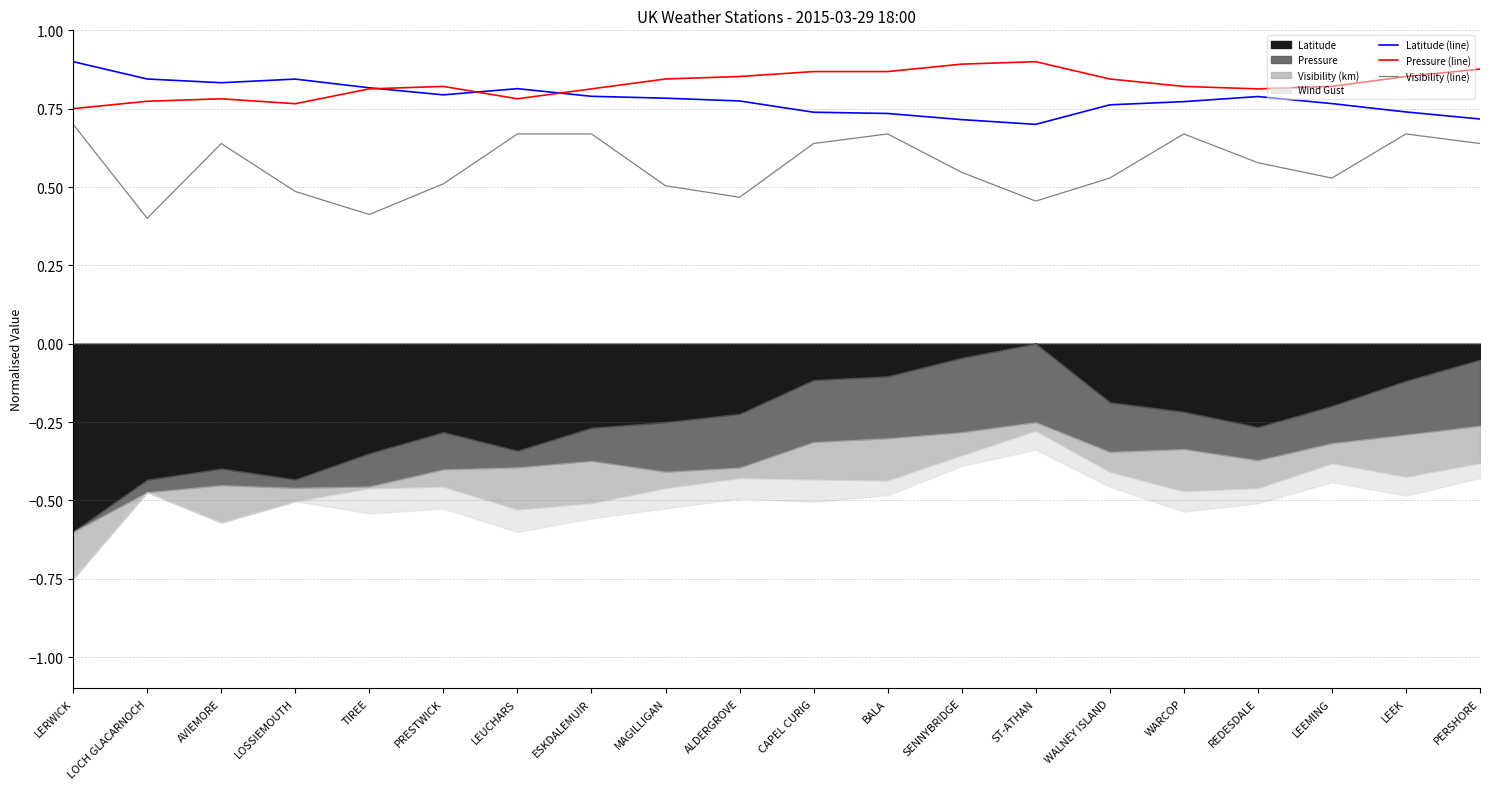

True or false: Latitude (line) and Visibility (line) intersect in this chart.

False